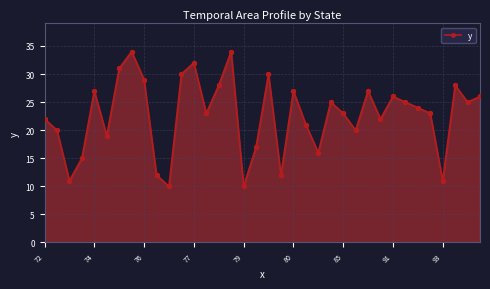

What is the difference between the maximum and minimum values?

24